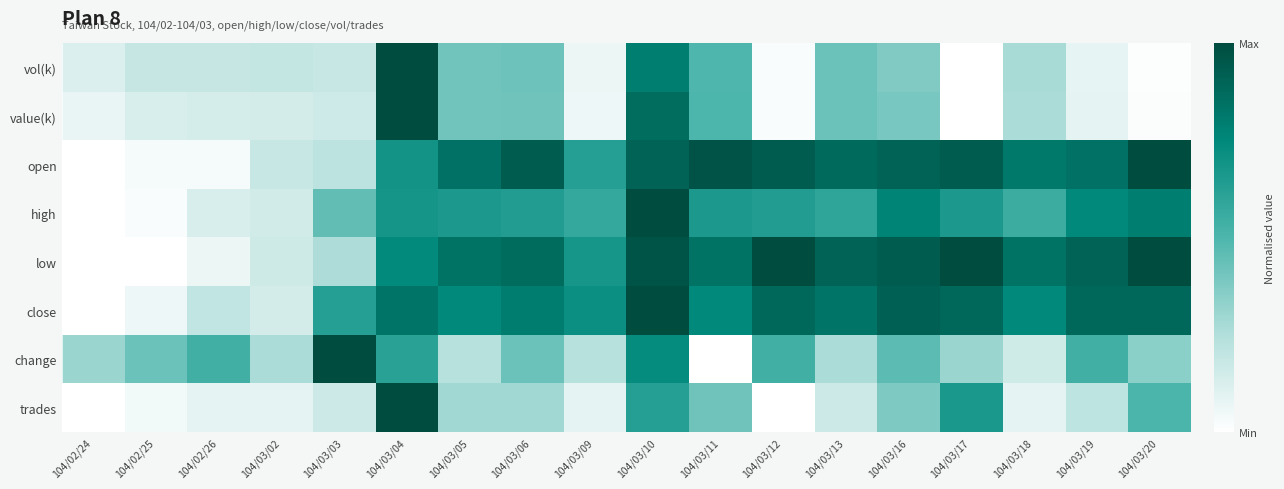

Which series has the largest total across all categories?

low